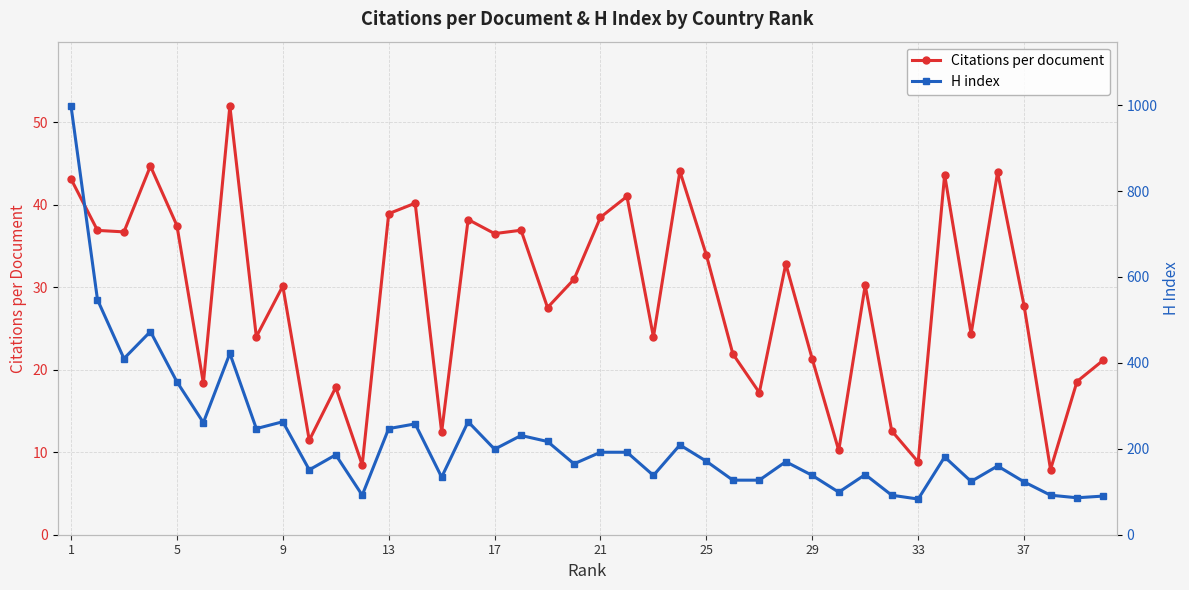

The Citations per document series shows 36.5 at 17. True or false?

True